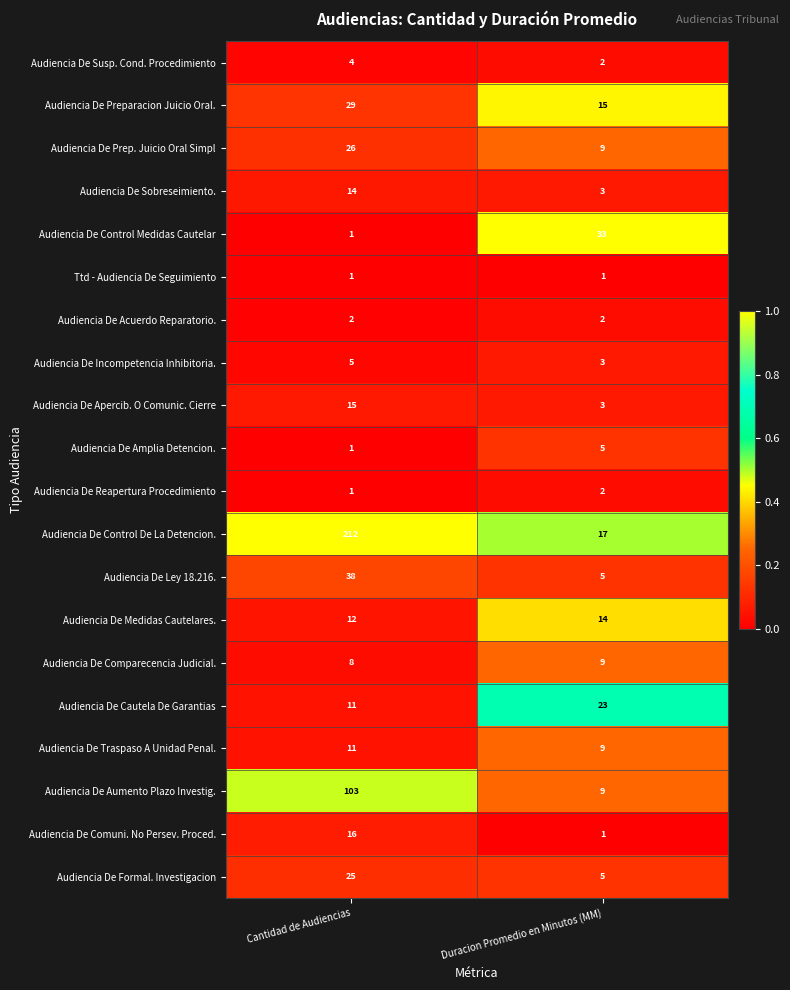

Is it true that Audiencia De Prep. Juicio Oral Simpl equals 15 at Duracion Promedio en Minutos (MM)?

False